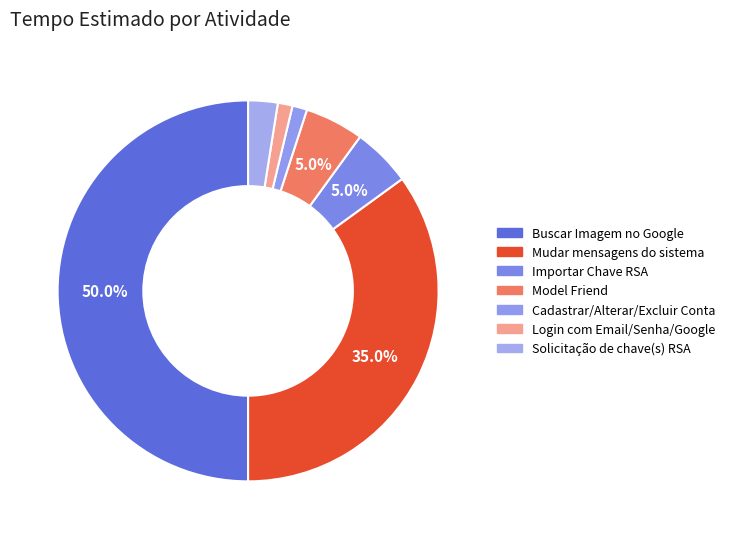

How many slices are in this pie chart?

7